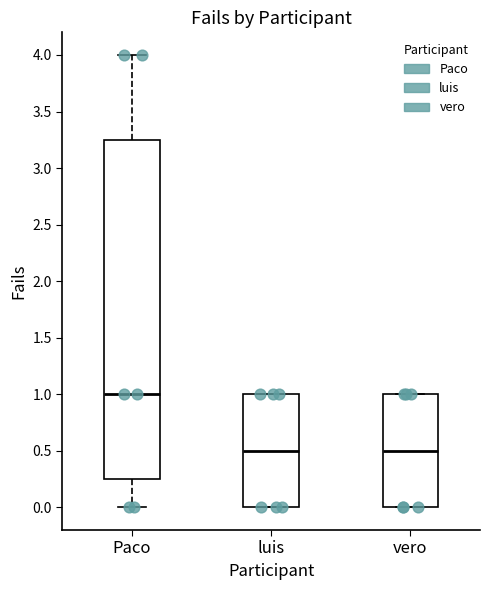

Which box has the highest median line?

Paco